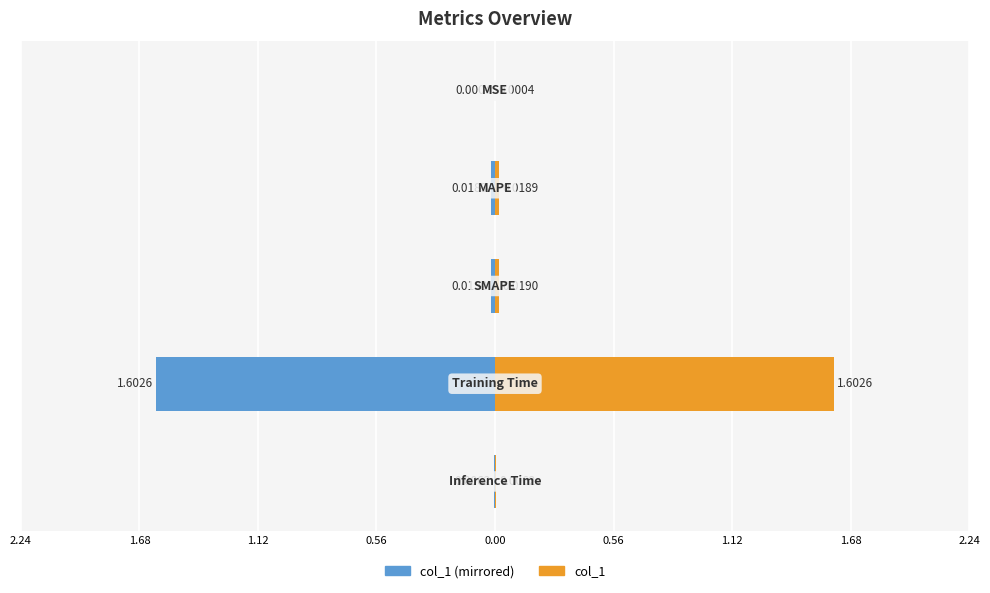

Reading left to right, list all the values displayed in this chart.

col_1 (left): -0.0	-0.0	-0.0	-1.6	-0.0
col_1 (right): 0.0	0.0	0.0	1.6	0.0